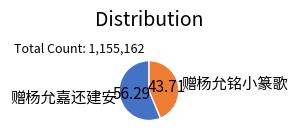

Which category has the smallest portion of the pie?

赠杨允铭小篆歌